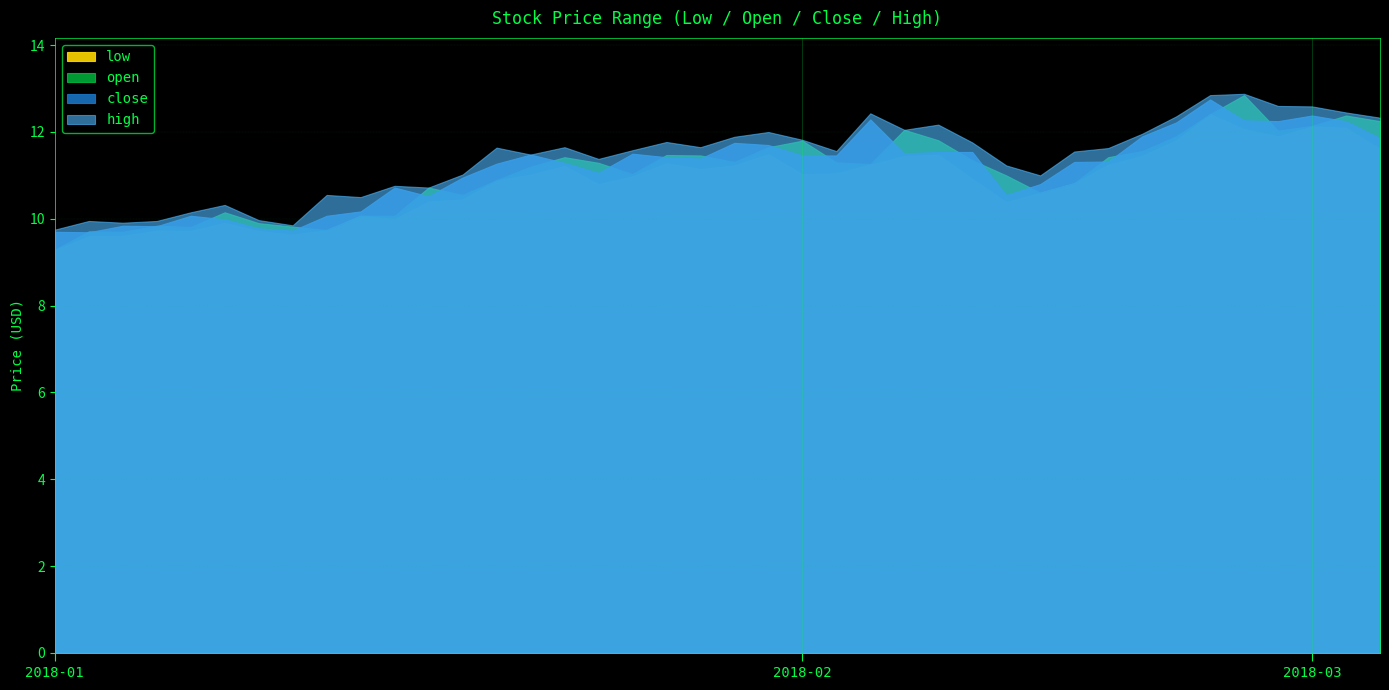

Rank the categories by close value from lowest to highest.

2018-01-03, 2018-01-02, 2018-01-11, 2018-01-10, 2018-01-05, 2018-01-04, 2018-01-09, 2018-01-08, 2018-01-12, 2018-01-15, 2018-01-17, 2018-02-09, 2018-01-16, 2018-02-12, 2018-01-18, 2018-01-24, 2018-01-19, 2018-01-23, 2018-02-13, 2018-02-14, 2018-01-29, 2018-01-26, 2018-02-01, 2018-02-02, 2018-01-22, 2018-01-25, 2018-02-06, 2018-02-07, 2018-02-08, 2018-01-31, 2018-01-30, 2018-03-05, 2018-02-22, 2018-02-23, 2018-02-28, 2018-03-02, 2018-02-27, 2018-02-05, 2018-03-01, 2018-02-26